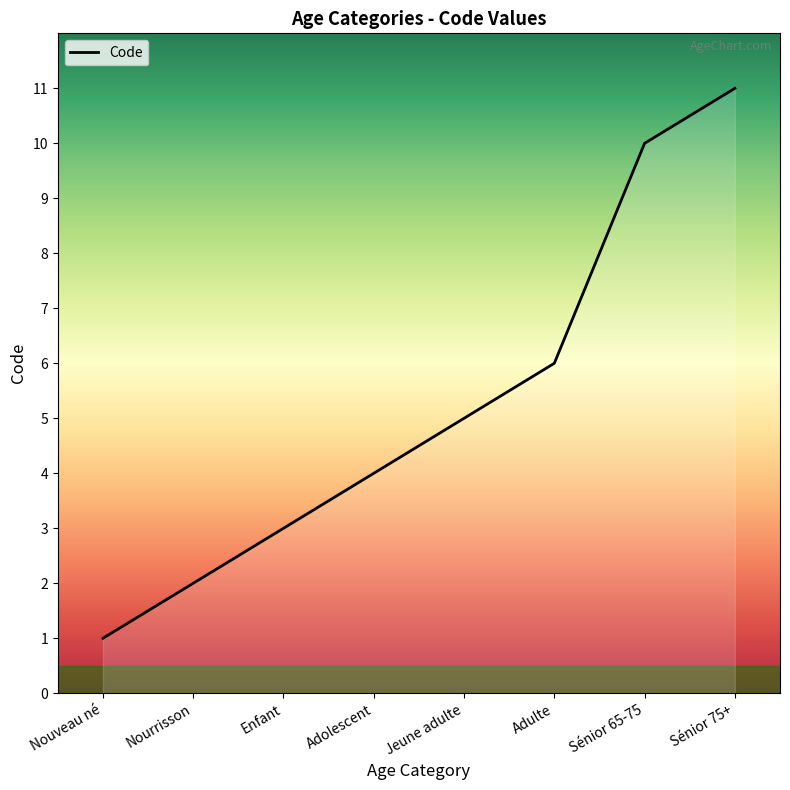

Count the values in the range 3 to 10.

5